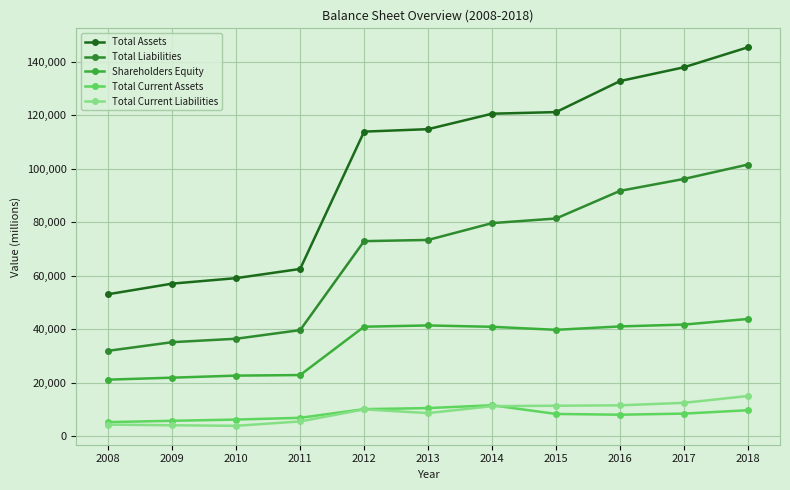

True or false: Total Current Assets has more than 1 interior local peaks.

False